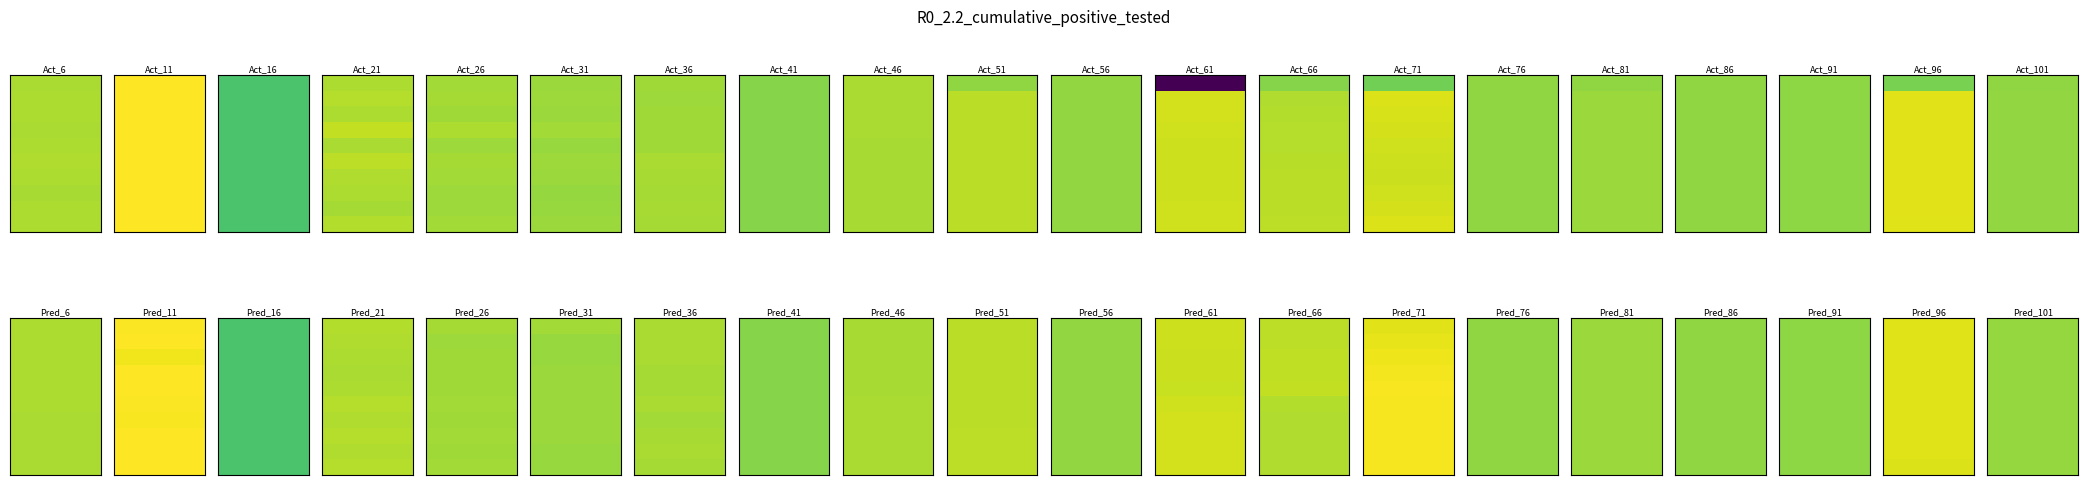

Reading left to right, transcribe all the data shown in this chart.

row_0: 0=0.2	1=1.0	2=-0.7	3=0.3	4=0.1	5=0.1	6=0.1	7=-0.1	8=0.2	9=0.0	10=0.0	11=-5.1	12=-0.1	13=-0.3	14=-0.0	15=-0.0	16=-0.0	17=-0.0	18=-0.2	19=-0.0
row_1: 0=0.2	1=1.0	2=-0.7	3=0.3	4=0.2	5=0.1	6=0.1	7=-0.1	8=0.2	9=0.4	10=0.0	11=0.6	12=0.3	13=0.7	14=-0.0	15=0.1	16=-0.0	17=-0.0	18=0.7	19=0.0
row_2: 0=0.2	1=1.0	2=-0.7	3=0.3	4=0.1	5=0.1	6=0.1	7=-0.1	8=0.2	9=0.4	10=0.0	11=0.6	12=0.3	13=0.6	14=-0.0	15=0.1	16=-0.0	17=-0.0	18=0.7	19=0.0
row_3: 0=0.2	1=1.0	2=-0.7	3=0.4	4=0.3	5=0.2	6=0.1	7=-0.1	8=0.2	9=0.4	10=0.0	11=0.6	12=0.3	13=0.6	14=-0.0	15=0.1	16=-0.0	17=-0.0	18=0.7	19=0.0
row_4: 0=0.2	1=1.0	2=-0.7	3=0.2	4=0.1	5=0.1	6=0.1	7=-0.1	8=0.2	9=0.4	10=0.0	11=0.5	12=0.3	13=0.6	14=-0.0	15=0.1	16=-0.0	17=-0.0	18=0.7	19=0.0
row_5: 0=0.3	1=1.0	2=-0.7	3=0.4	4=0.2	5=0.1	6=0.2	7=-0.1	8=0.2	9=0.4	10=0.0	11=0.5	12=0.4	13=0.5	14=-0.0	15=0.1	16=-0.0	17=-0.0	18=0.7	19=0.0
row_6: 0=0.2	1=1.0	2=-0.7	3=0.3	4=0.2	5=0.1	6=0.2	7=-0.1	8=0.2	9=0.4	10=0.0	11=0.5	12=0.4	13=0.5	14=-0.0	15=0.1	16=-0.0	17=-0.0	18=0.7	19=0.0
row_7: 0=0.2	1=1.0	2=-0.7	3=0.3	4=0.1	5=0.0	6=0.2	7=-0.1	8=0.2	9=0.4	10=0.0	11=0.5	12=0.4	13=0.6	14=-0.0	15=0.1	16=-0.0	17=-0.0	18=0.7	19=0.0
row_8: 0=0.2	1=1.0	2=-0.7	3=0.2	4=0.1	5=0.1	6=0.2	7=-0.1	8=0.2	9=0.4	10=0.0	11=0.6	12=0.4	13=0.6	14=-0.0	15=0.1	16=-0.0	17=-0.0	18=0.7	19=0.0
row_9: 0=0.2	1=1.0	2=-0.7	3=0.3	4=0.2	5=0.1	6=0.2	7=-0.1	8=0.2	9=0.4	10=0.0	11=0.6	12=0.4	13=0.7	14=-0.0	15=0.1	16=-0.0	17=-0.0	18=0.7	19=0.0
row_10: 0=0.2	1=1.0	2=-0.7	3=0.3	4=0.2	5=0.1	6=0.2	7=-0.1	8=0.2	9=0.4	10=0.0	11=0.5	12=0.4	13=0.7	14=-0.0	15=0.1	16=-0.0	17=-0.0	18=0.7	19=0.0
row_11: 0=0.2	1=1.0	2=-0.7	3=0.3	4=0.1	5=0.1	6=0.2	7=-0.1	8=0.2	9=0.4	10=0.0	11=0.5	12=0.4	13=0.8	14=-0.0	15=0.1	16=-0.0	17=-0.0	18=0.7	19=0.0
row_12: 0=0.2	1=0.9	2=-0.7	3=0.3	4=0.1	5=0.1	6=0.2	7=-0.1	8=0.2	9=0.4	10=0.0	11=0.5	12=0.4	13=0.8	14=-0.0	15=0.1	16=-0.0	17=-0.0	18=0.7	19=0.0
row_13: 0=0.2	1=1.0	2=-0.7	3=0.2	4=0.1	5=0.1	6=0.2	7=-0.1	8=0.2	9=0.4	10=0.0	11=0.5	12=0.4	13=0.9	14=-0.0	15=0.1	16=-0.0	17=-0.0	18=0.7	19=0.0
row_14: 0=0.2	1=1.0	2=-0.7	3=0.2	4=0.1	5=0.1	6=0.2	7=-0.1	8=0.2	9=0.4	10=0.0	11=0.5	12=0.4	13=0.9	14=-0.0	15=0.1	16=-0.0	17=-0.0	18=0.7	19=0.0
row_15: 0=0.2	1=1.0	2=-0.7	3=0.3	4=0.2	5=0.1	6=0.2	7=-0.1	8=0.2	9=0.4	10=0.0	11=0.6	12=0.3	13=0.9	14=-0.0	15=0.1	16=-0.0	17=-0.0	18=0.7	19=0.0
row_16: 0=0.2	1=1.0	2=-0.7	3=0.3	4=0.1	5=0.1	6=0.2	7=-0.1	8=0.2	9=0.4	10=0.0	11=0.6	12=0.3	13=0.9	14=-0.0	15=0.1	16=-0.0	17=-0.0	18=0.7	19=0.0
row_17: 0=0.2	1=1.0	2=-0.7	3=0.3	4=0.2	5=0.1	6=0.2	7=-0.1	8=0.2	9=0.4	10=0.0	11=0.6	12=0.3	13=0.9	14=-0.0	15=0.1	16=-0.0	17=-0.0	18=0.7	19=0.0
row_18: 0=0.2	1=1.0	2=-0.7	3=0.3	4=0.1	5=0.1	6=0.2	7=-0.1	8=0.2	9=0.4	10=0.0	11=0.6	12=0.3	13=0.9	14=-0.0	15=0.1	16=-0.0	17=-0.0	18=0.7	19=0.0
row_19: 0=0.2	1=1.0	2=-0.7	3=0.3	4=0.2	5=0.1	6=0.2	7=-0.1	8=0.2	9=0.4	10=0.0	11=0.6	12=0.3	13=0.9	14=-0.0	15=0.1	16=-0.0	17=-0.0	18=0.7	19=0.0